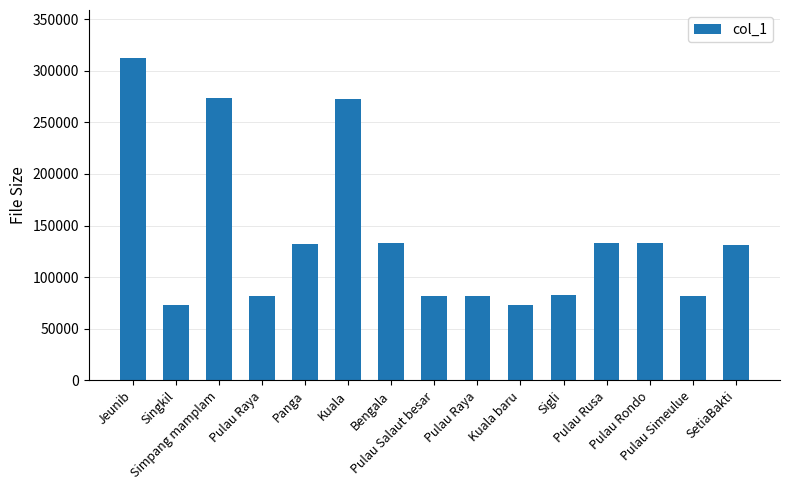

How many bars are there in total?

15